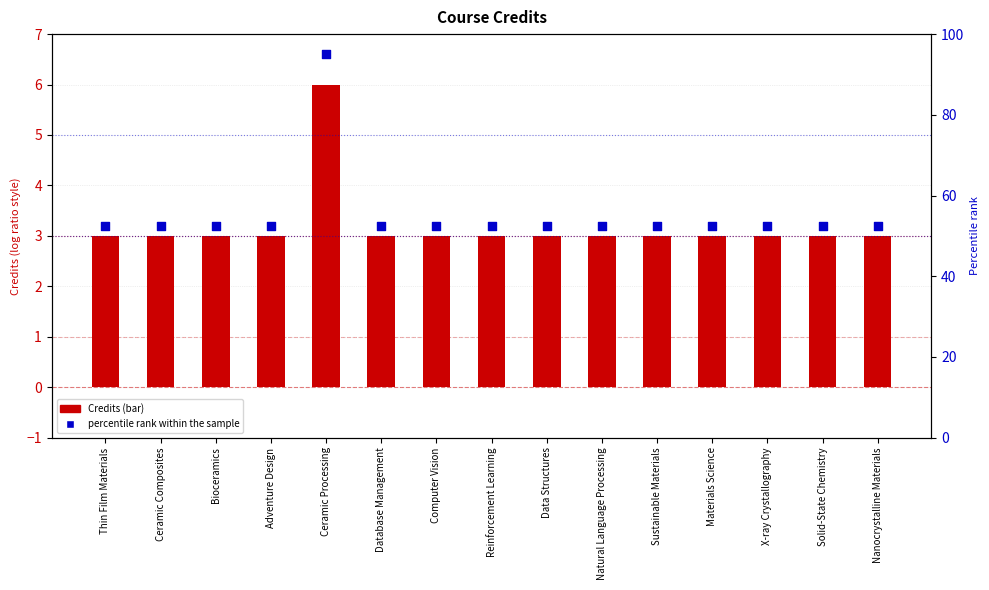

Which series has the largest total across all categories?

percentile rank within the sample